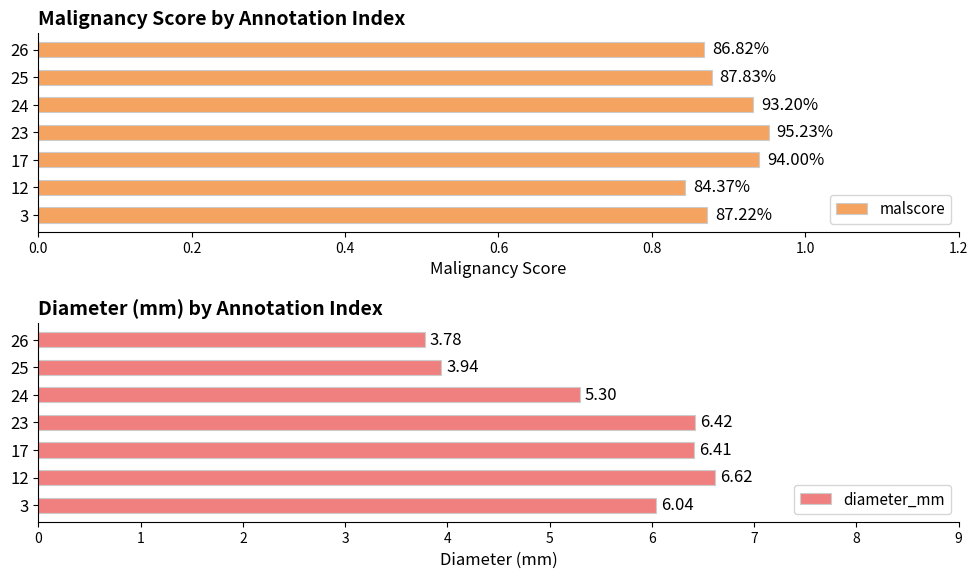

What is the difference between the maximum and minimum values in the diameter_mm series?

2.8